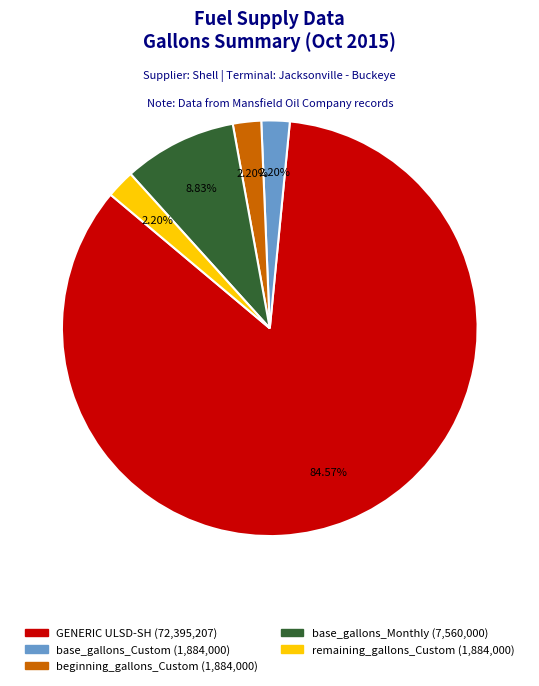

Does any single category account for the majority?

Yes